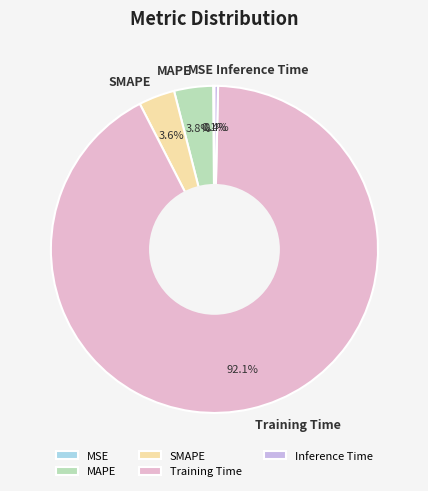

Between Inference Time and MAPE, which is larger?

MAPE